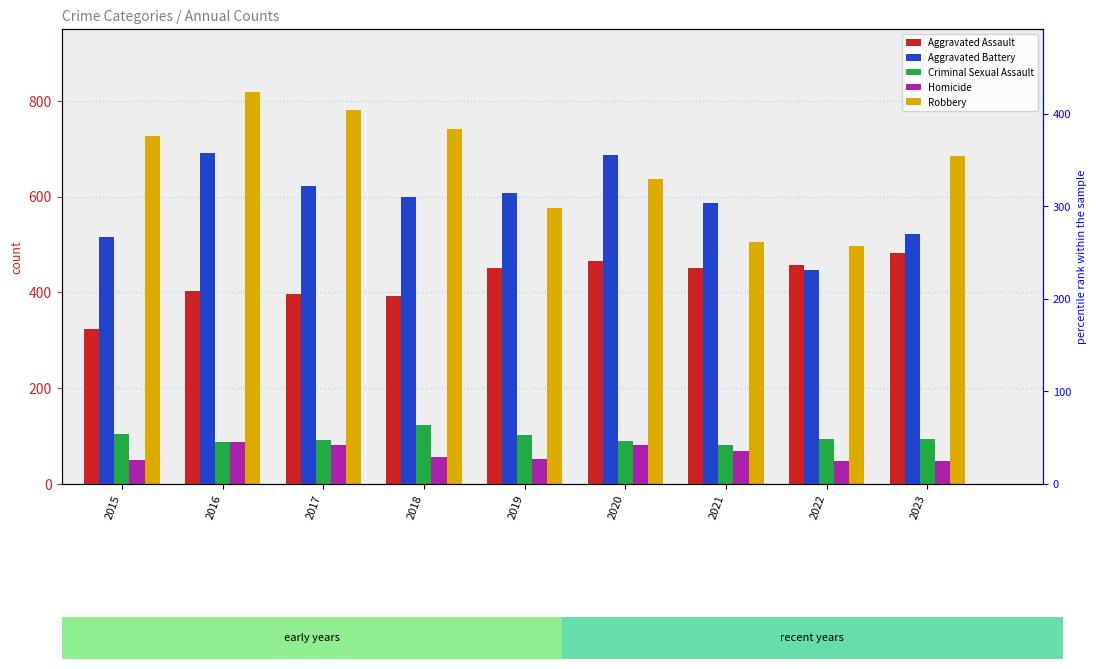

How many groups of bars are there?

9